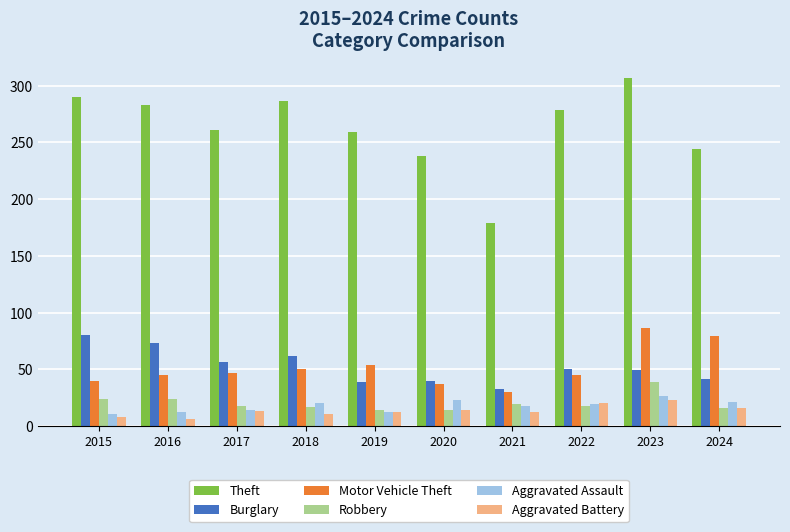

Which category has the highest value across all series?

2023